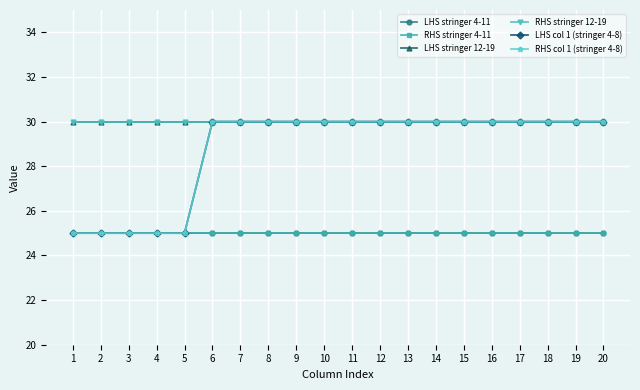

True or false: RHS stringer 4-11 and LHS col 1 (stringer 4-8) cross at least once.

False